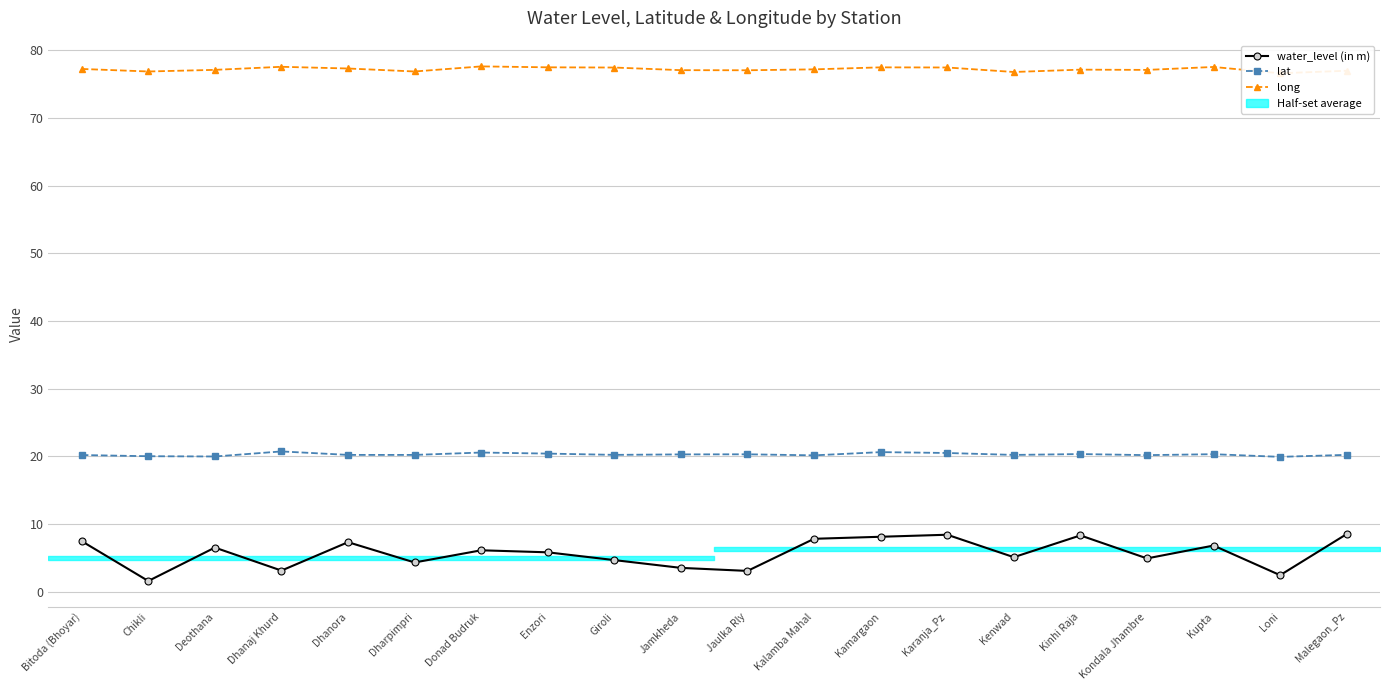

True or false: lat has a value of 31.7 at Kenwad.

False